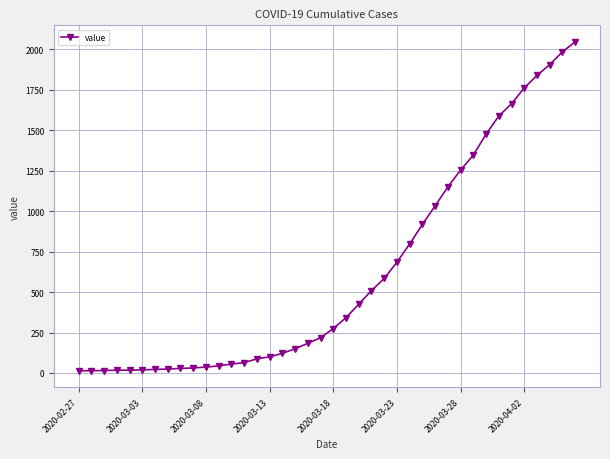

What is the average value?

621